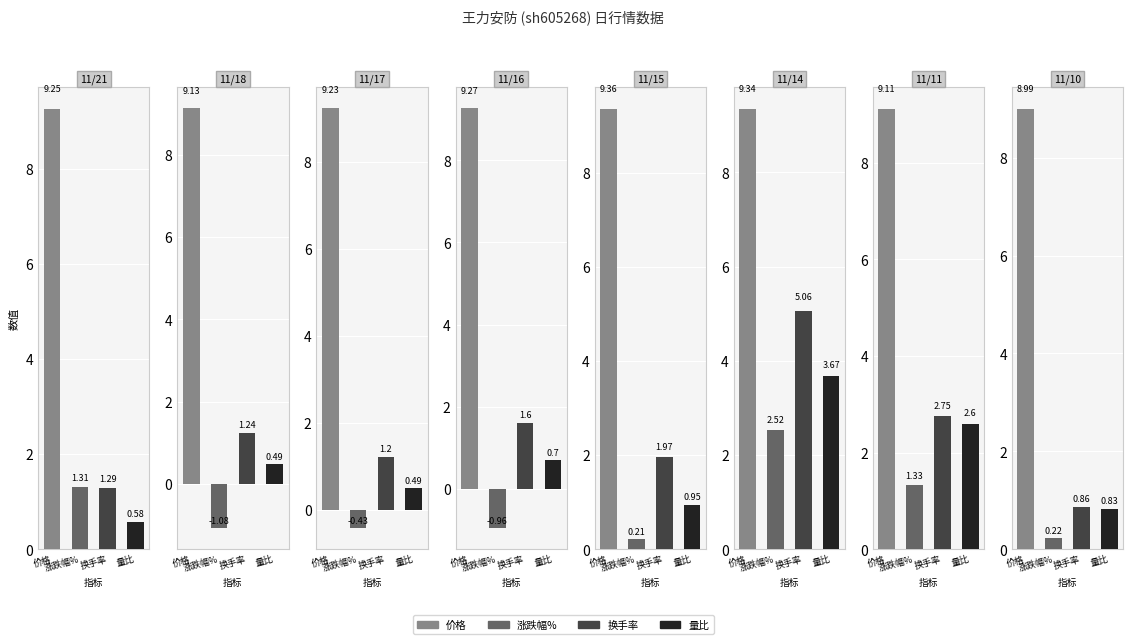

What is the difference between the highest and lowest values at 2022-11-11?

7.8